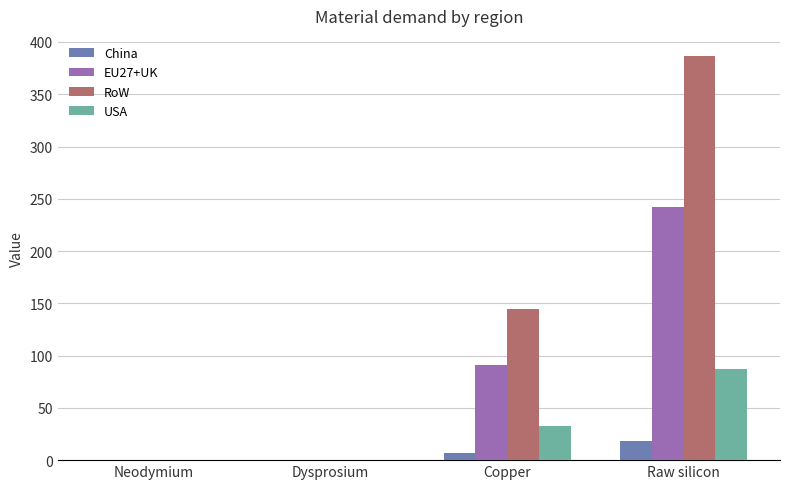

At which category is the sum across all series the highest?

Raw silicon